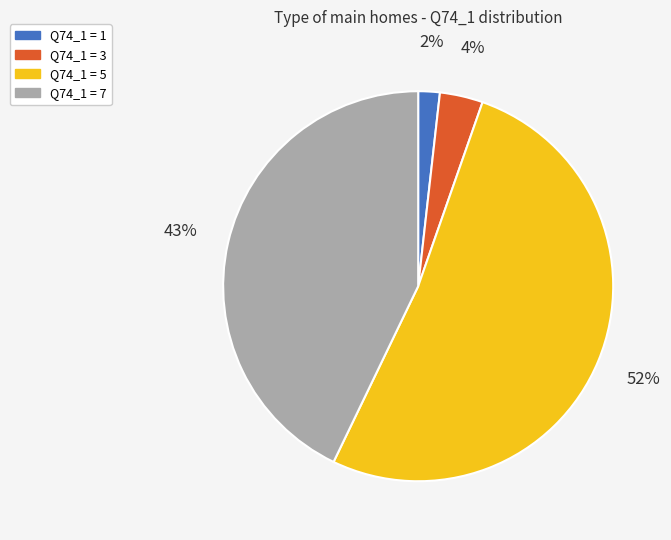

To the nearest percent, what is the difference between the largest and smallest slice percentages?

50%